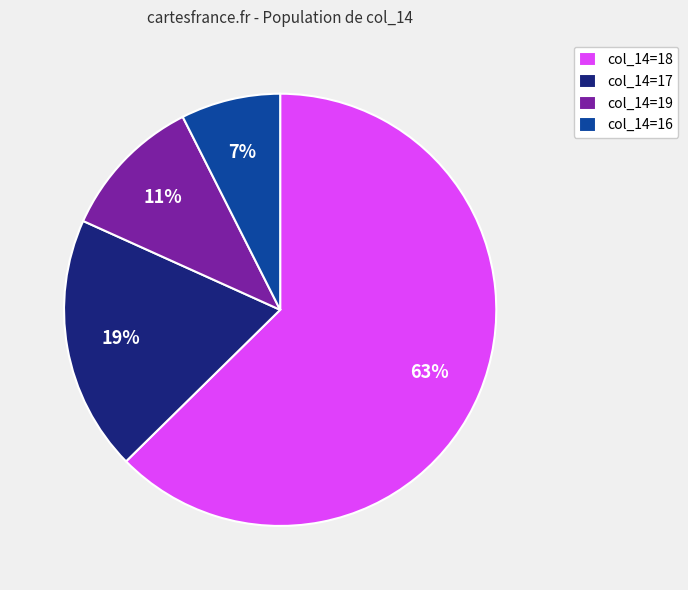

Do col_14=18 and col_14=16 together represent more than half of the pie?

Yes